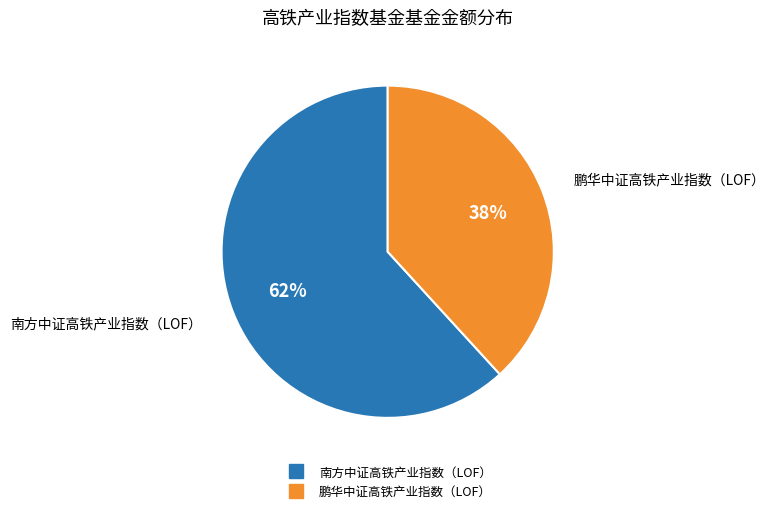

Which slice is the largest?

南方中证高铁产业指数（LOF）